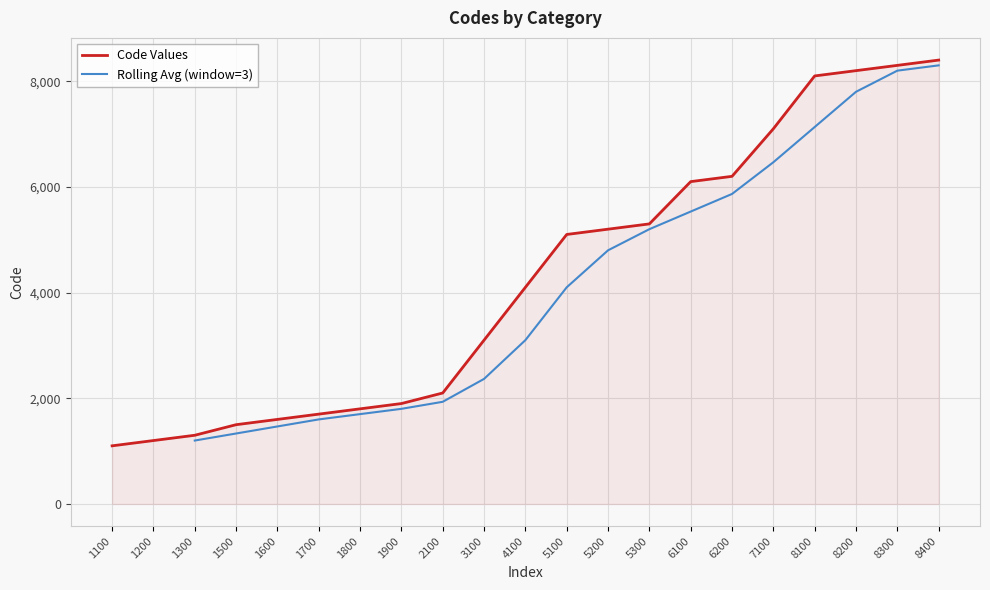

At which label is the value closest to 4750?

5100